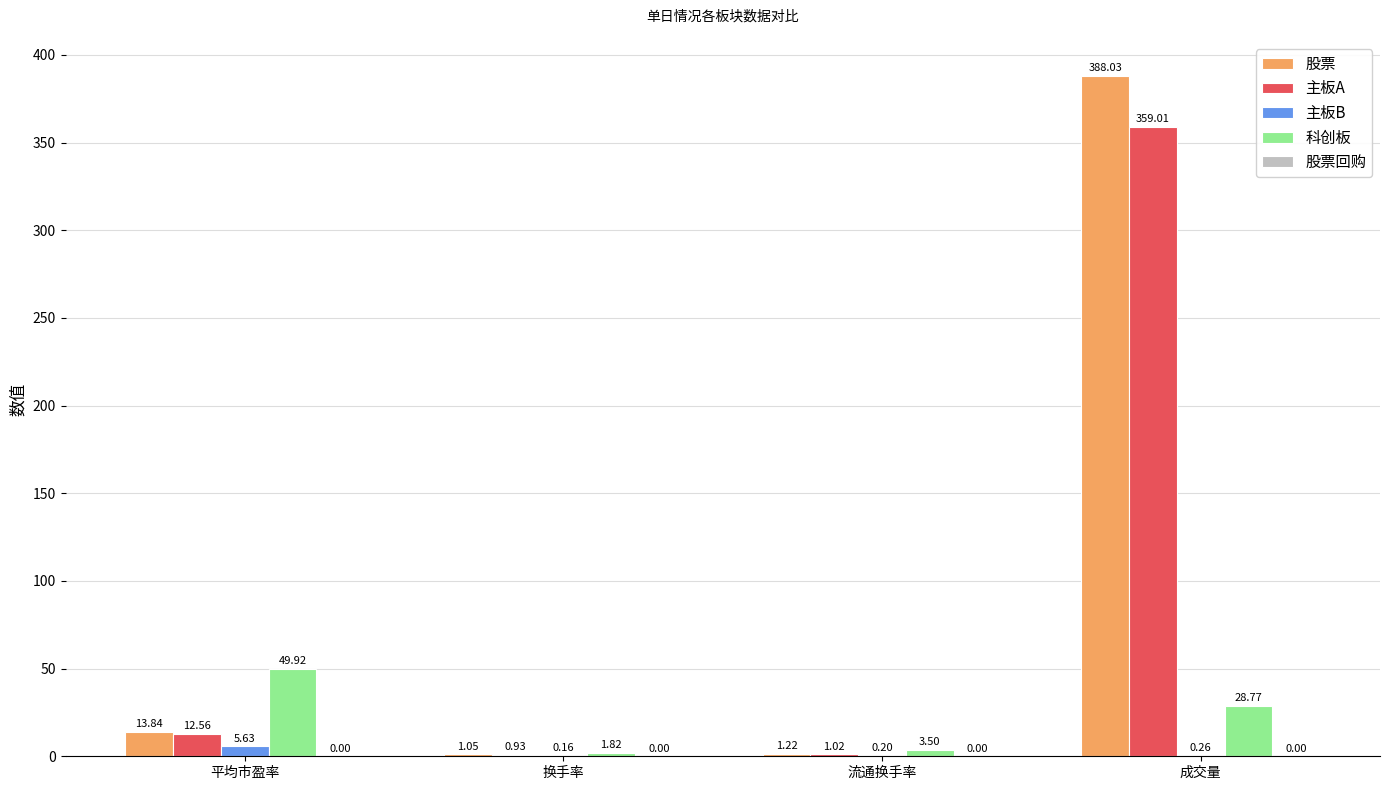

Which category has the highest value in the 股票 series?

成交量